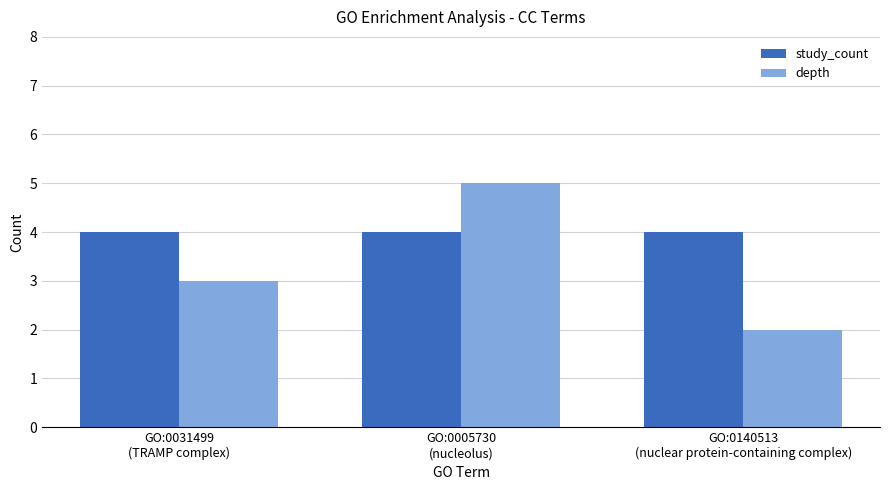

Reading left to right, transcribe all the data shown in this chart.

study_count: GO:0031499
(TRAMP complex)=4	GO:0005730
(nucleolus)=4	GO:0140513
(nuclear protein-containing complex)=4
depth: GO:0031499
(TRAMP complex)=3	GO:0005730
(nucleolus)=5	GO:0140513
(nuclear protein-containing complex)=2